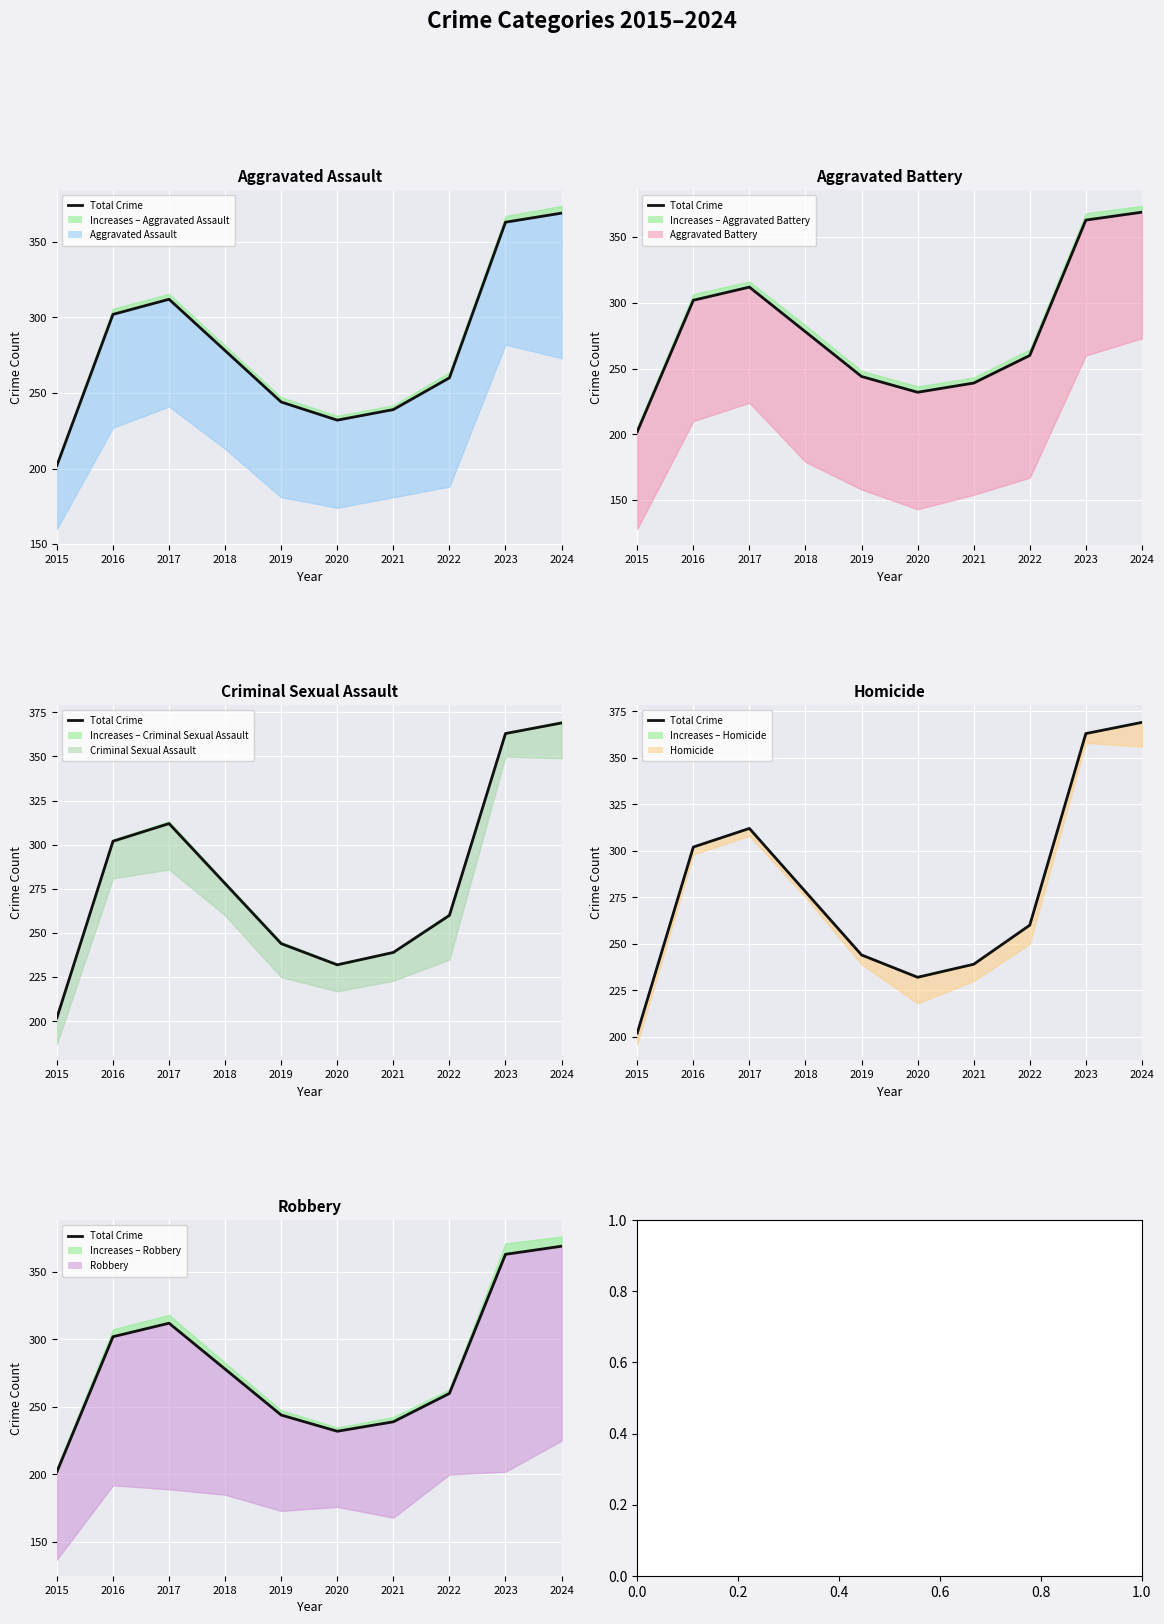

Reading left to right, extract all data points from this chart.

202	302	312	278	244	232	239	260	363	369